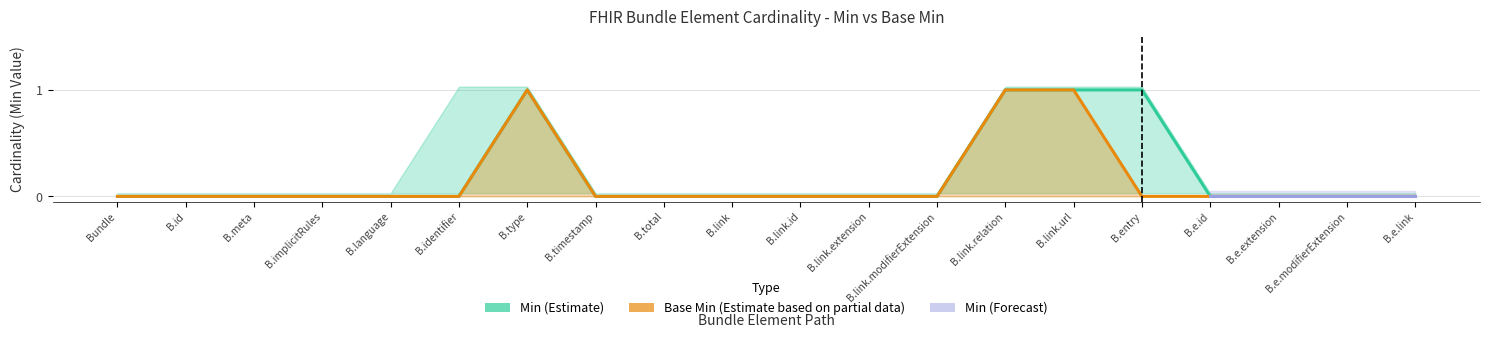

What is the label of the 20th point from the left?

B.e.link